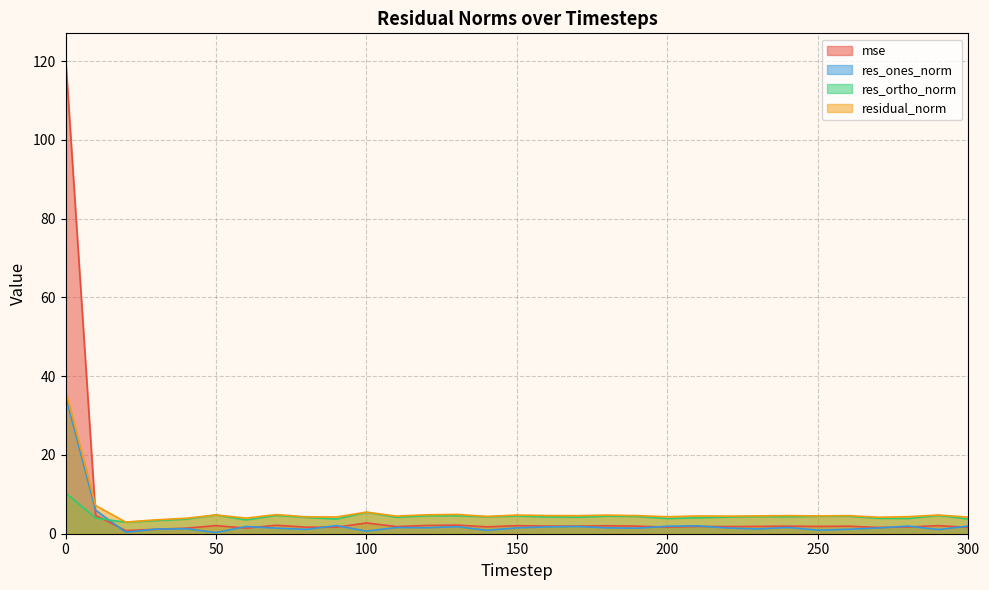

What is the approximate value of res_ortho_norm at 20?

2.9